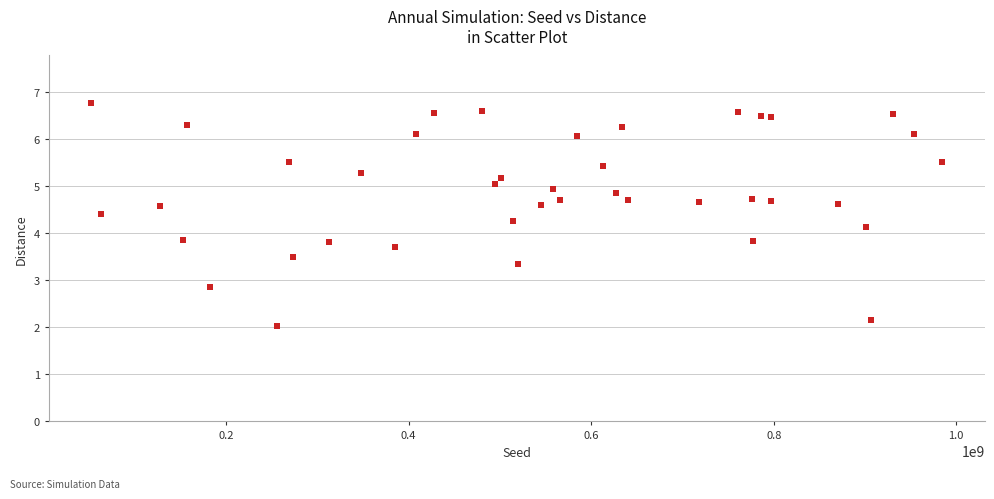

What is the range of Y values (max minus min)?

4.7